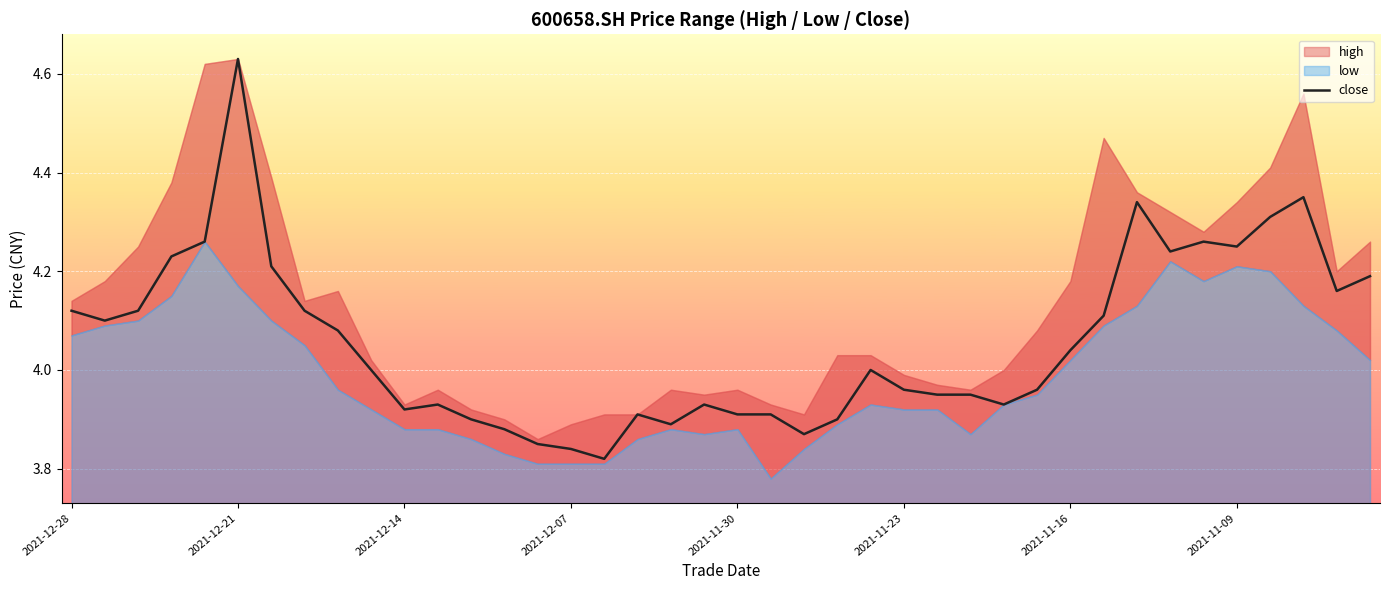

At which label does close reach its peak?

2021-12-21